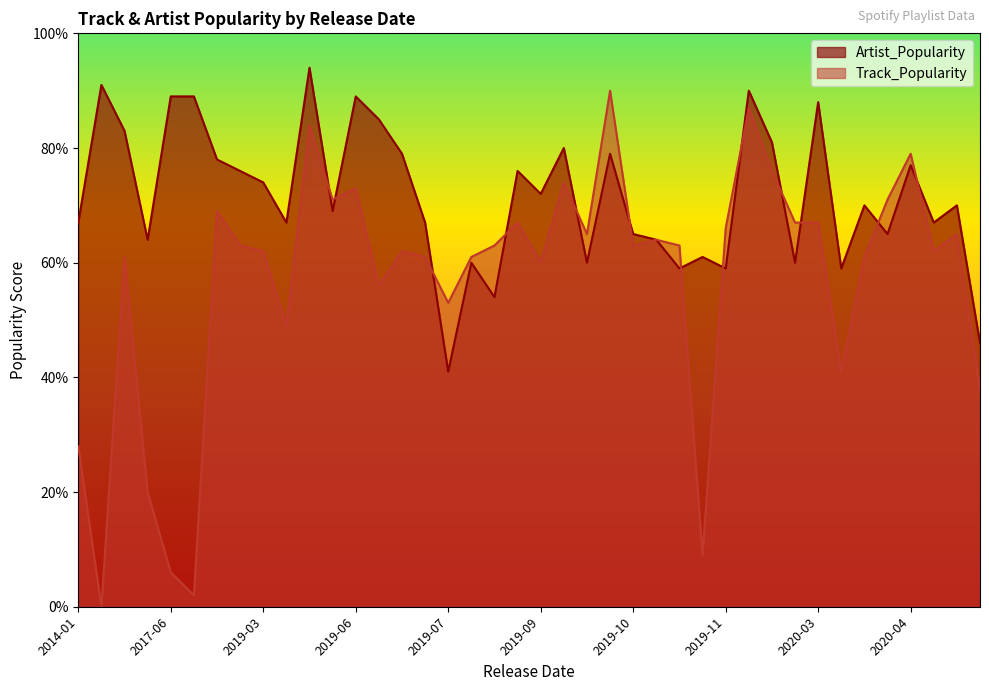

Which label corresponds to the smallest value in the chart?

2016-01-28